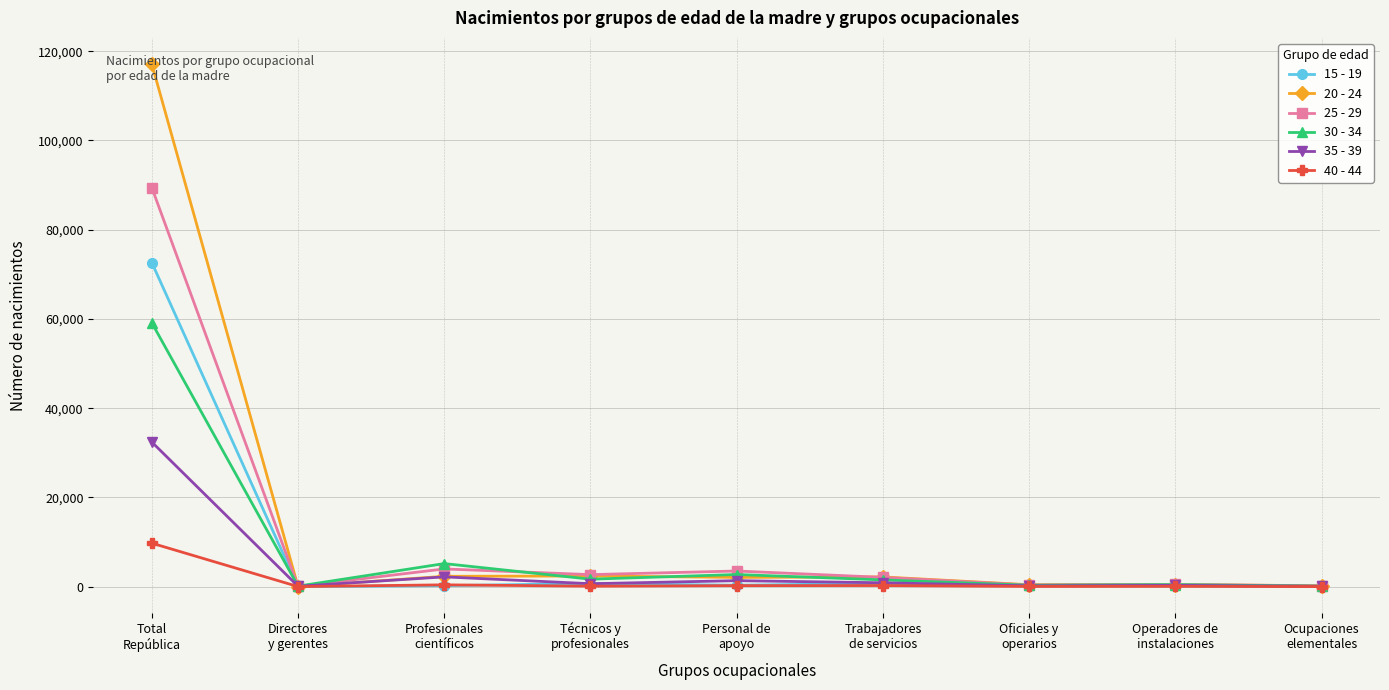

Where does the 35 - 39 series first go above 663?

Total
República